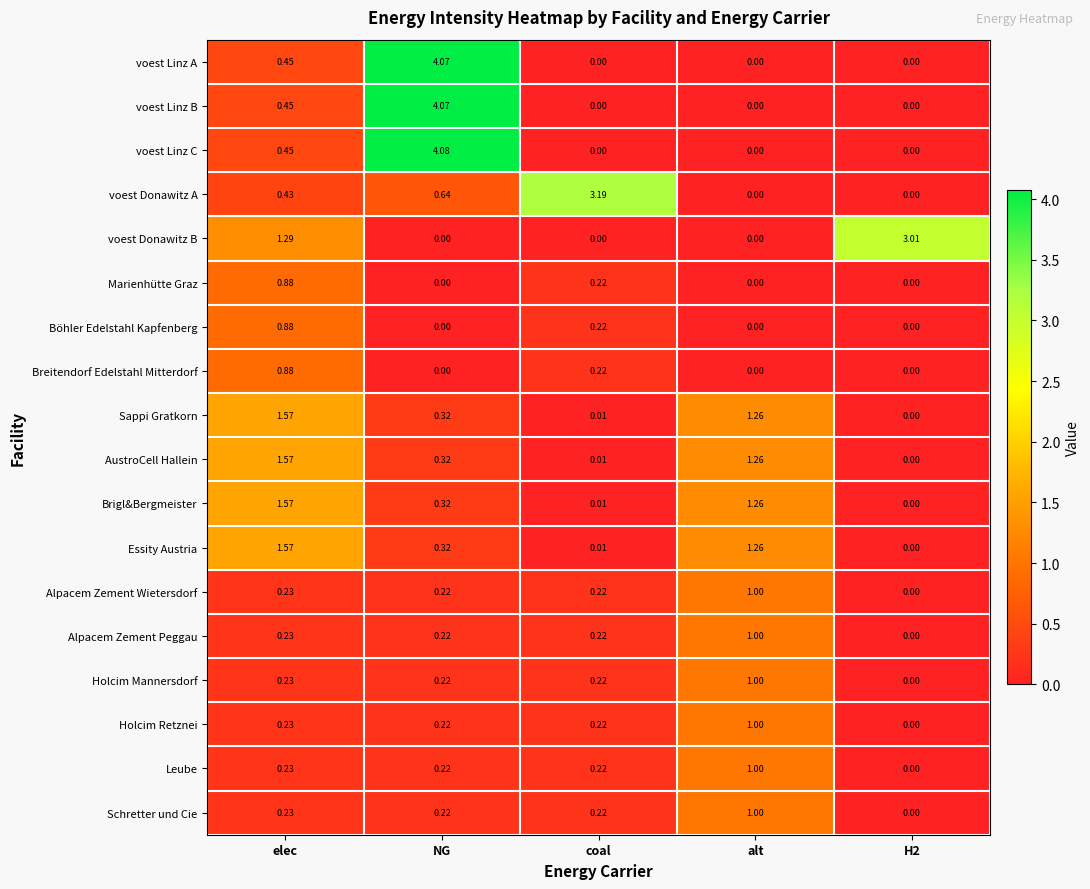

At which category is the sum across all series the highest?

NG